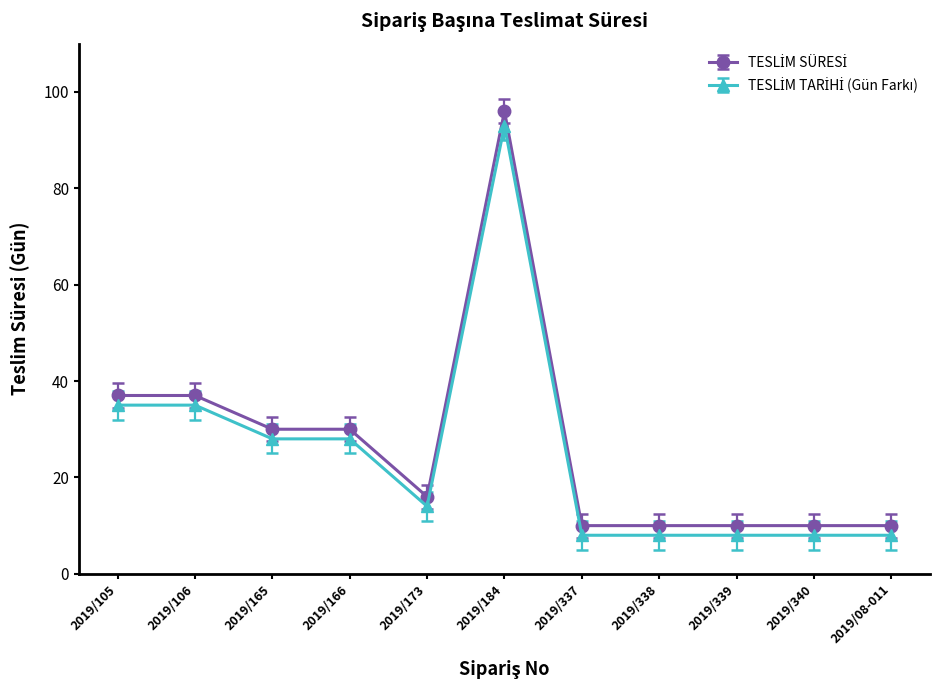

What is the label of the 5th point from the right?

2019/337